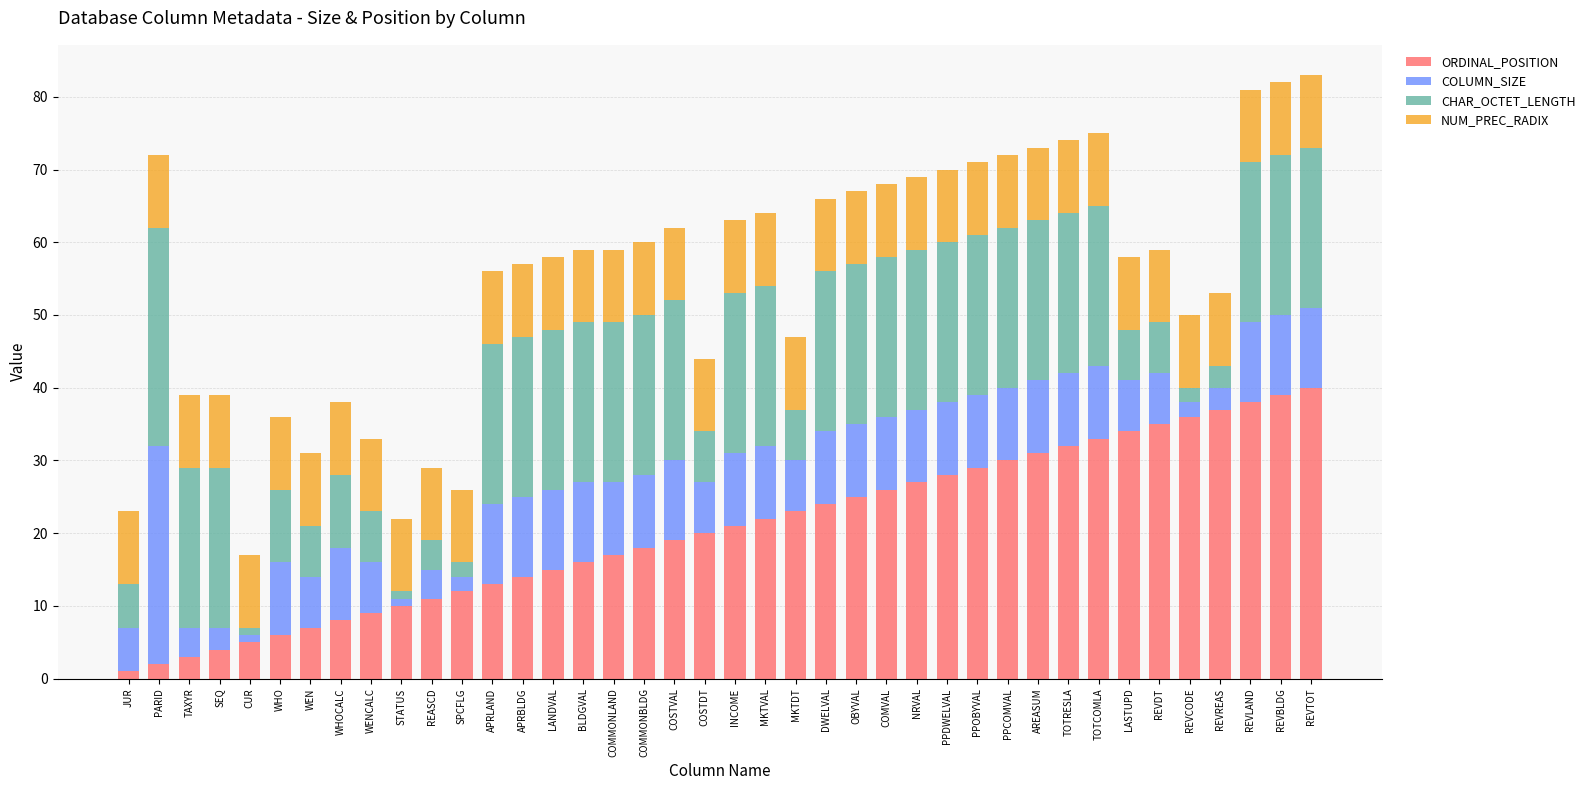

The value of ORDINAL_POSITION at INCOME is 21. True or false?

True